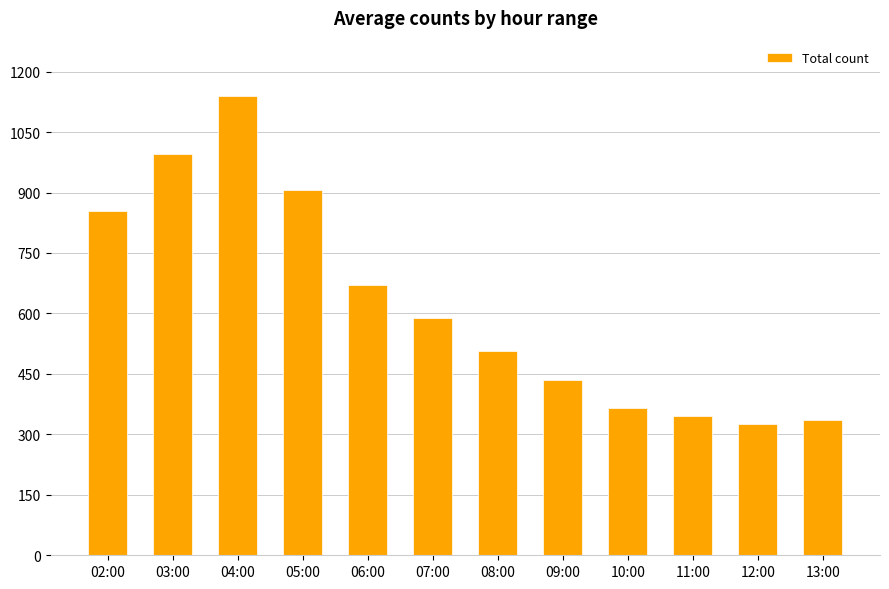

Are the bars grouped side by side (vs. stacked)?

No